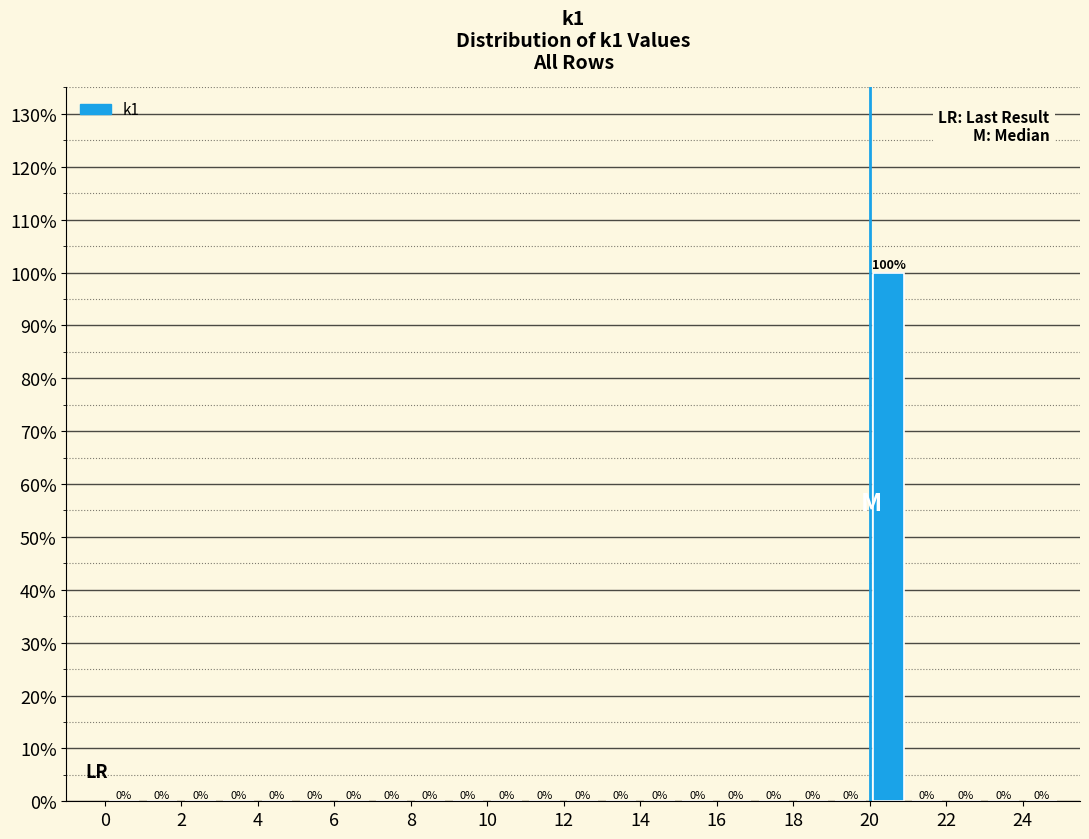

Reading left to right, list every bar in this chart as the range it spans on the x-axis followed by its height.

0 to 1: 0
1 to 2: 0
2 to 3: 0
3 to 4: 0
4 to 5: 0
5 to 6: 0
6 to 7: 0
7 to 8: 0
8 to 9: 0
9 to 10: 0
10 to 11: 0
11 to 12: 0
12 to 13: 0
13 to 14: 0
14 to 15: 0
15 to 16: 0
16 to 17: 0
17 to 18: 0
18 to 19: 0
19 to 20: 0
20 to 21: 100
21 to 22: 0
22 to 23: 0
23 to 24: 0
24 to 25: 0